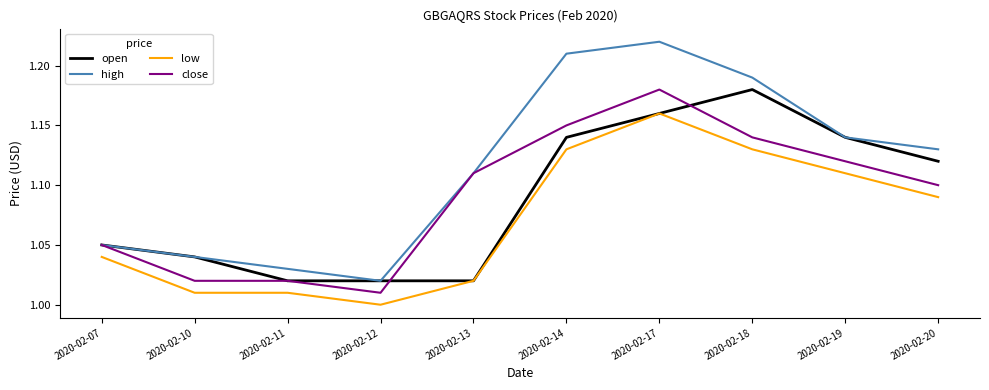

What is the total value across all series at 2020-02-19?

4.5